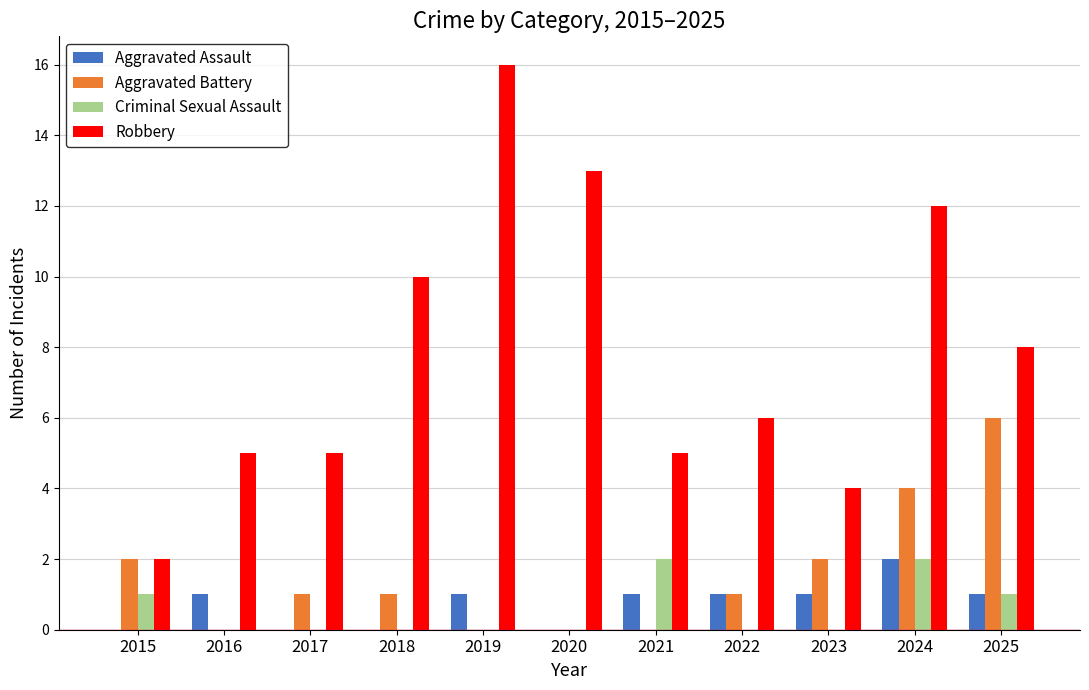

What is the sum of all Robbery values?

86